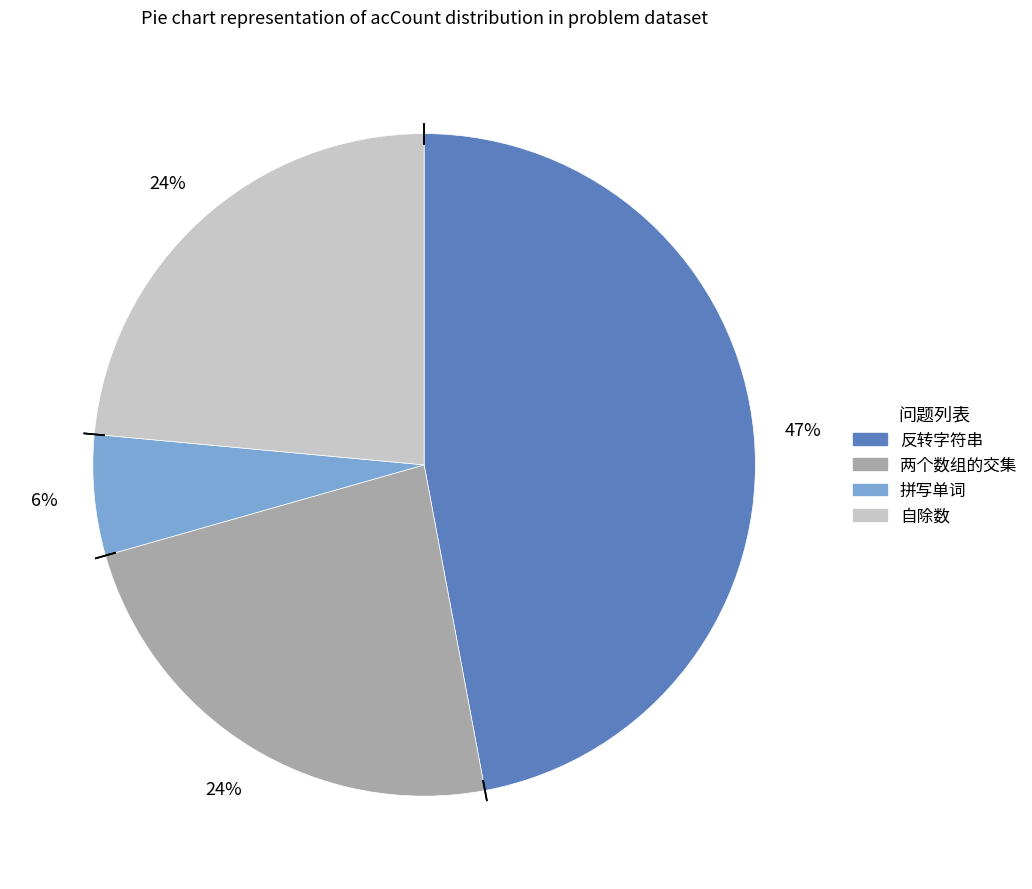

To the nearest percent, what is the difference between the largest and smallest slice percentages?

41%